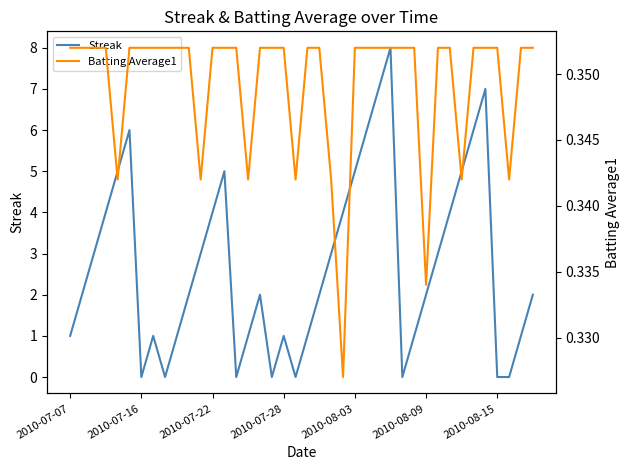

How many intersections are there between Streak and Batting Average1?

14